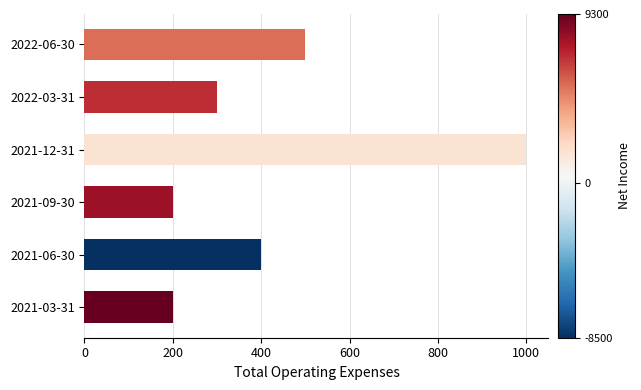

The value at 2022-03-31 is 418. True or false?

False